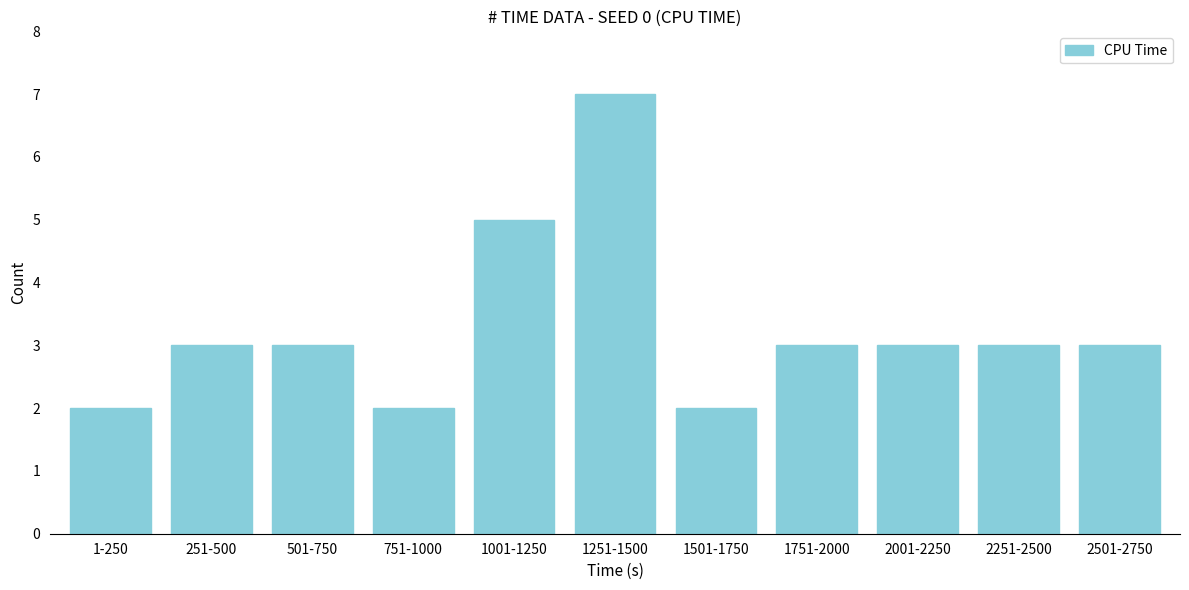

Reading left to right, what are all the values shown in this chart?

1-250=2	251-500=3	501-750=3	751-1000=2	1001-1250=5	1251-1500=7	1501-1750=2	1751-2000=3	2001-2250=3	2251-2500=3	2501-2750=3